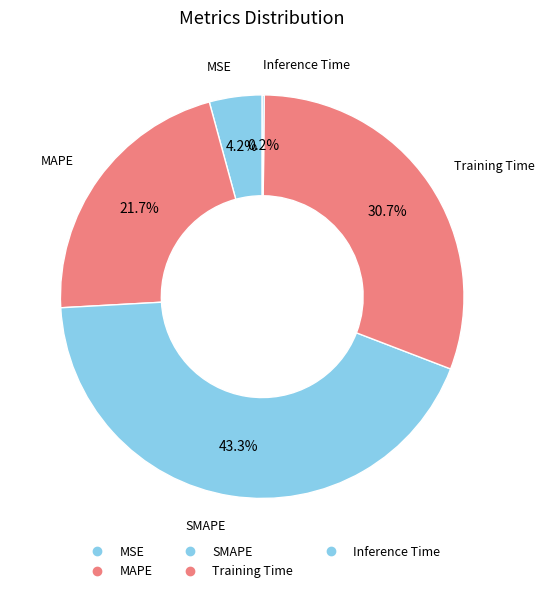

Does Inference Time account for over 50% of the chart?

No